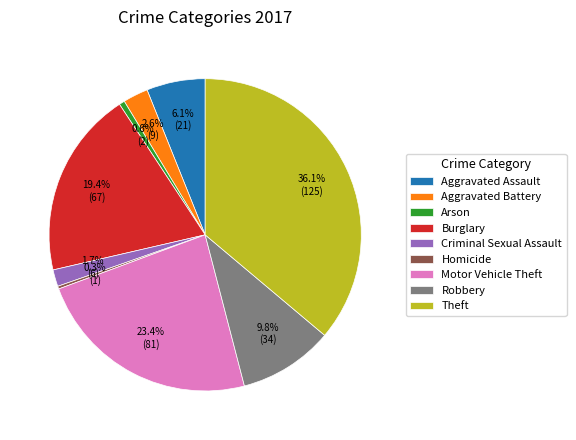

What is the total percentage of Motor Vehicle Theft and Burglary?

42.8%